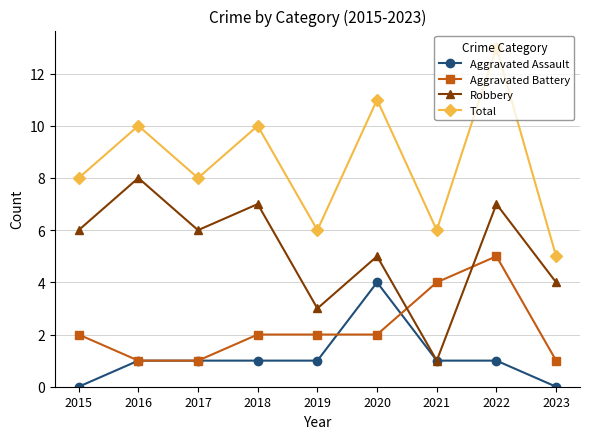

Read the Aggravated Battery value at 2022.

5